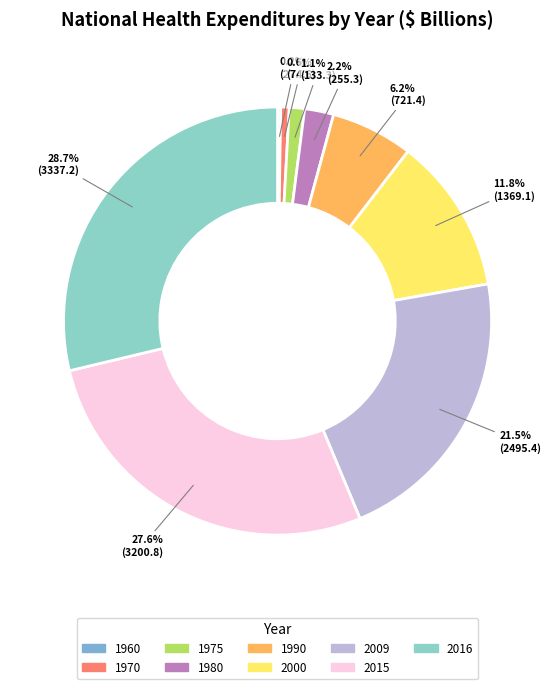

What is the change in value from 1970 to 2015?

+3126.2